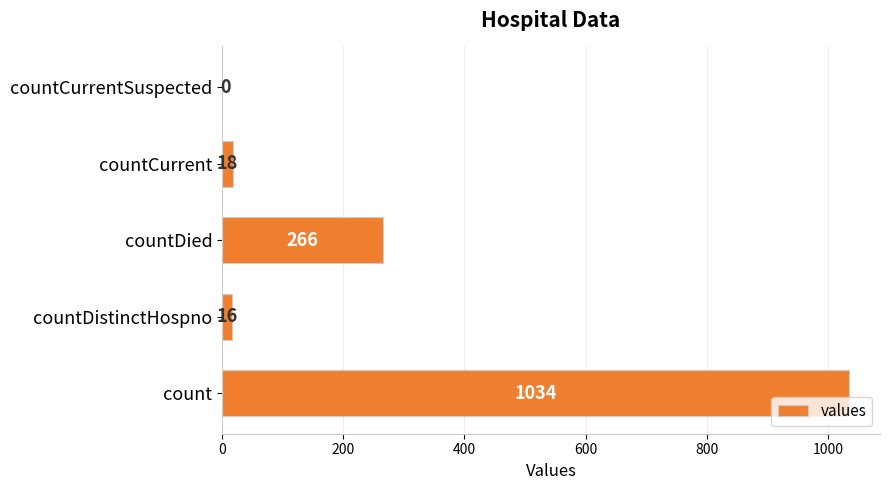

Reading top to bottom, transcribe all the data shown in this chart.

countCurrentSuspected=0	countCurrent=18	countDied=266	countDistinctHospno=16	count=1034